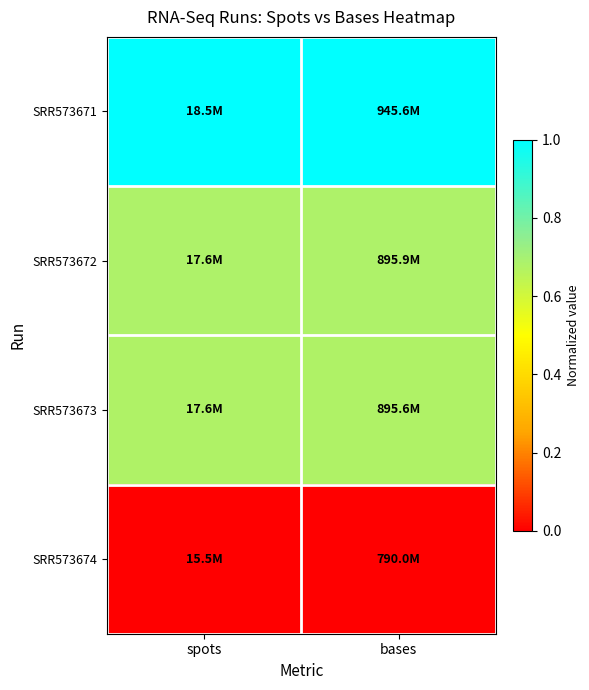

Which series has the largest total across all categories?

SRR573671